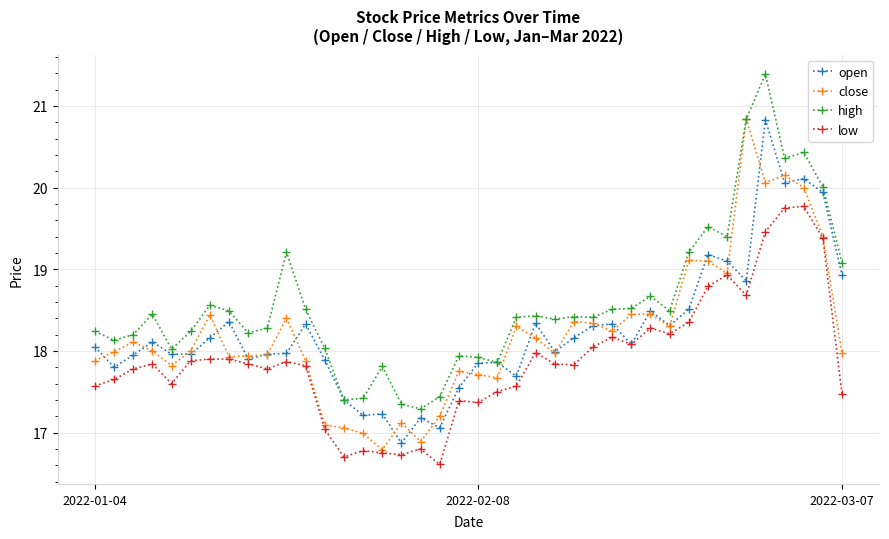

What is the value of the close point at the 36th from the left?

20.1